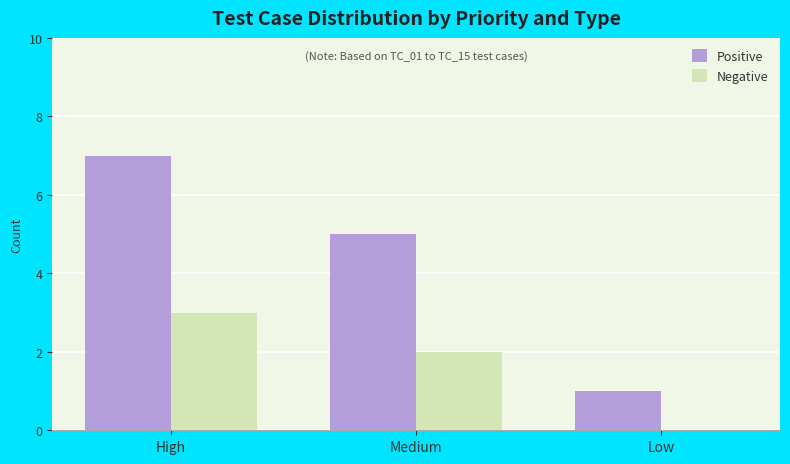

Which series has the largest total across all categories?

Positive